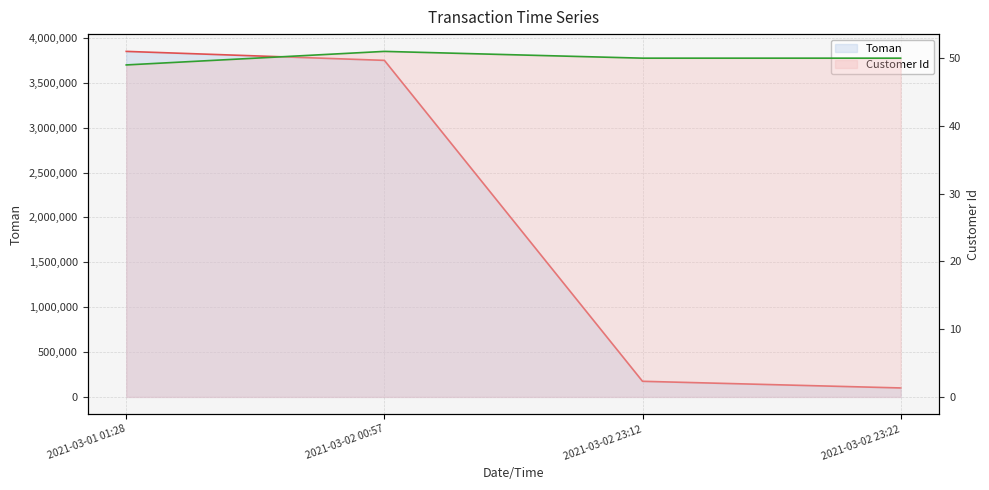

Count the number of categories in the chart.

4